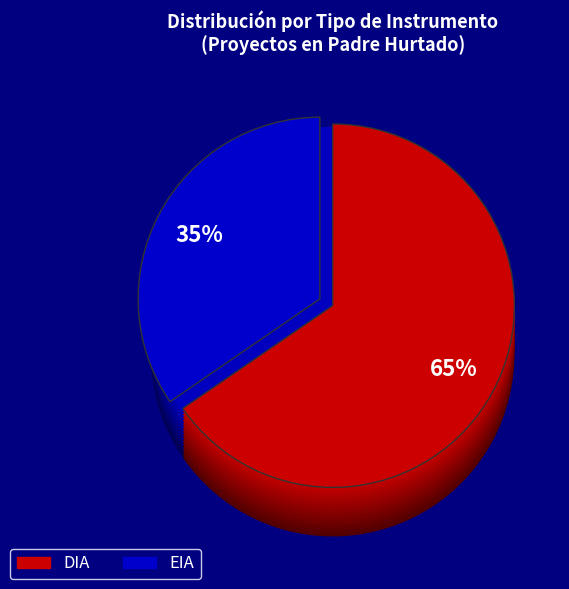

What is the largest slice in the pie chart?

DIA